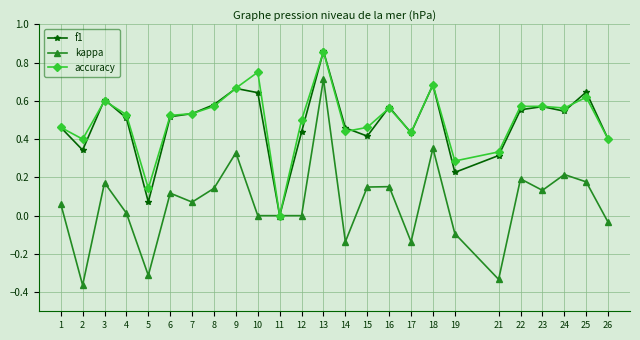

How many series are shown in this chart?

3